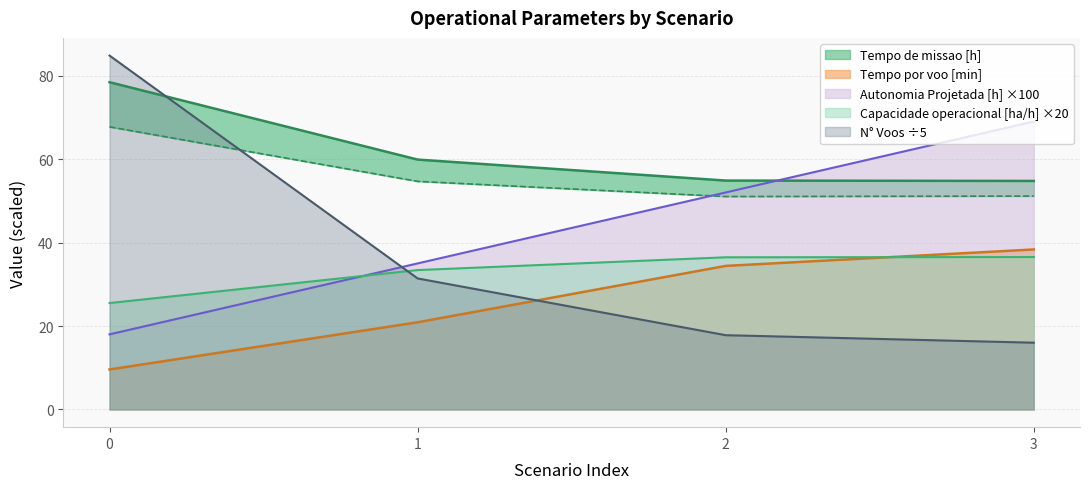

What is the difference between the second highest and second lowest values in the Tempo por voo [min] series?

13.5